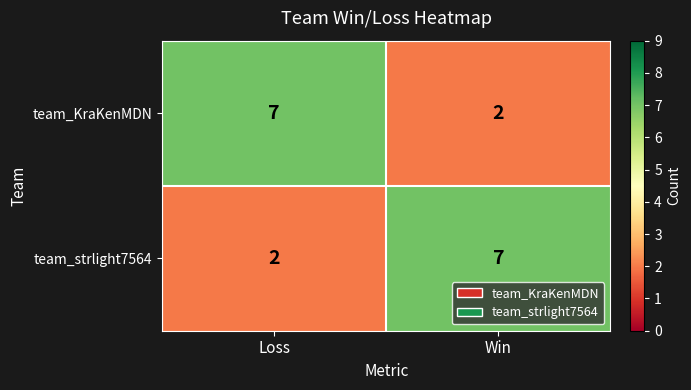

Where is team_KraKenMDN nearest to the value 4?

Win